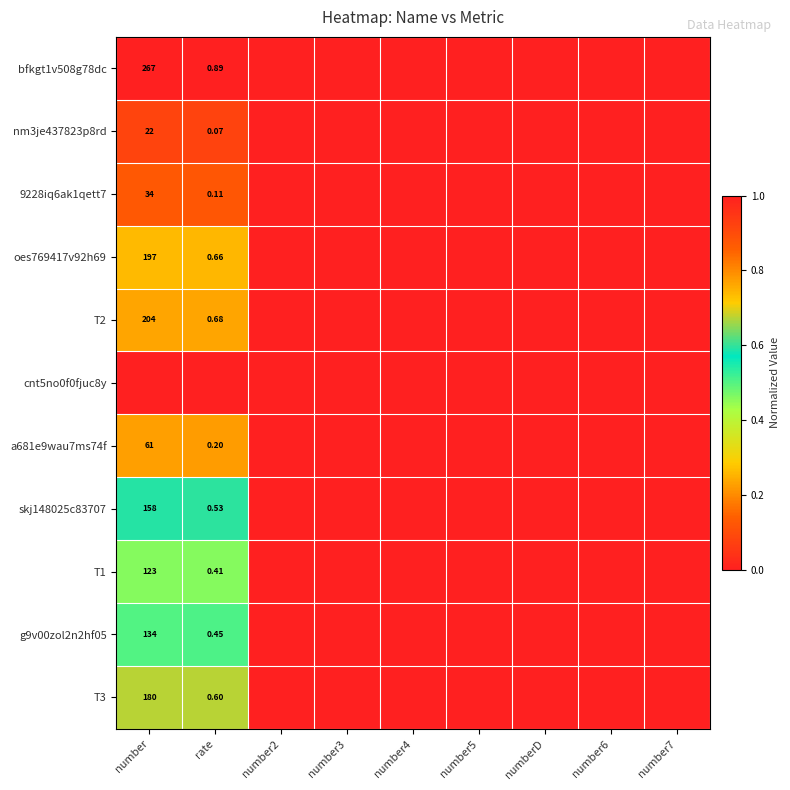

How many data points does each series have?

9